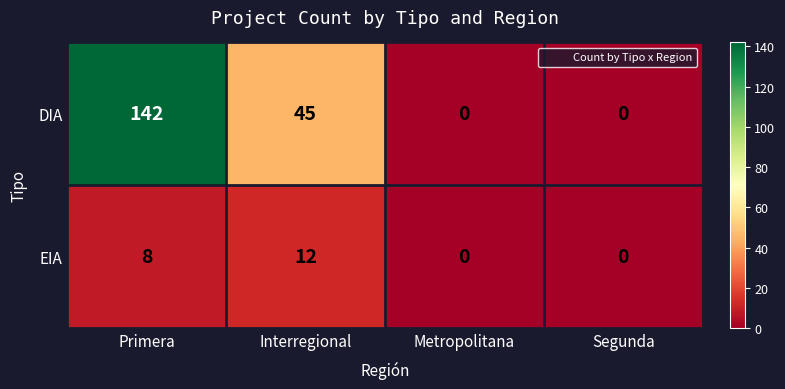

How many categories are shown in the chart?

4